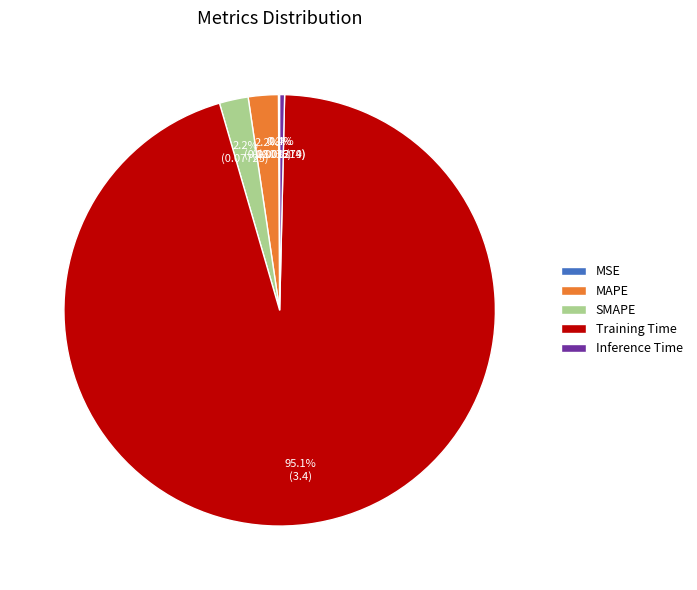

Which category has the biggest portion of the pie?

Training Time